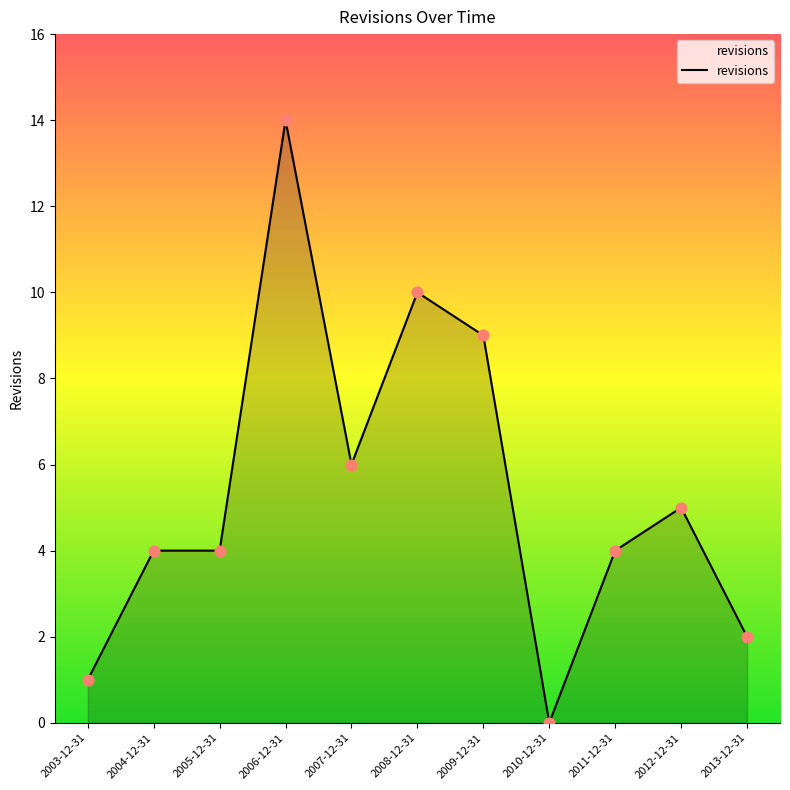

Between 2013-12-31 and 2003-12-31, which is larger?

2013-12-31